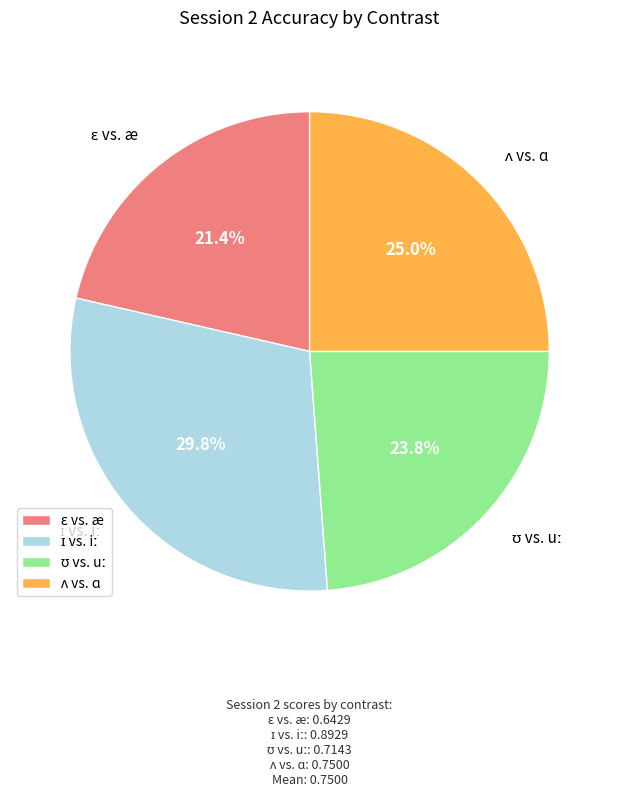

Is there any slice that represents more than half of the pie?

No